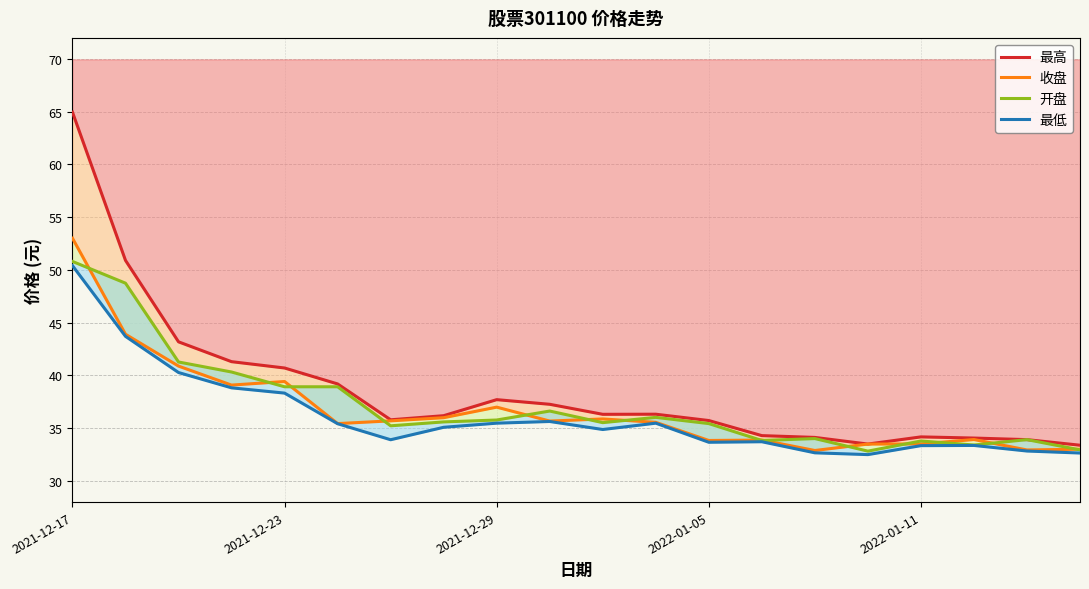

List the labels in order of 开盘 value, smallest first.

15, 19, 17, 16, 13, 18, 14, 6, 12, 10, 7, 8, 11, 9, 2022-01-11, 5, 2022-01-05, 2021-12-29, 2021-12-23, 2021-12-17